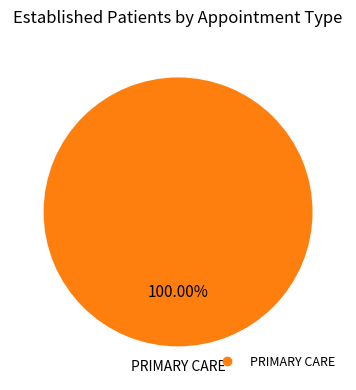

Is there a majority slice in this chart?

Yes